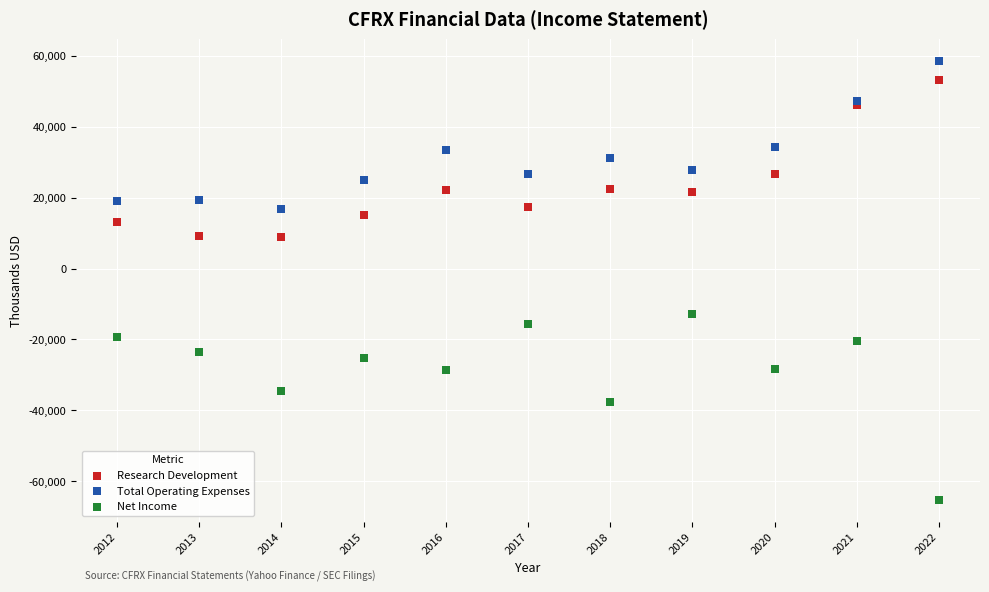

Which series has the largest Y range (max minus min)?

Net Income